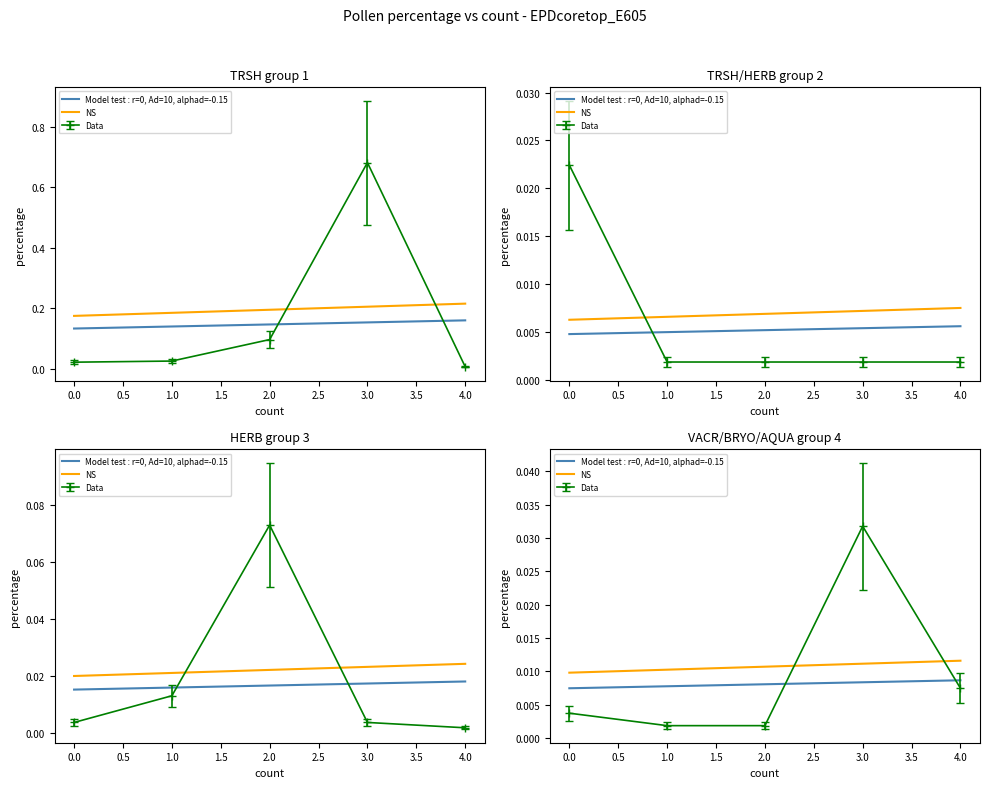

Is this an area chart (filled region under the line)?

No